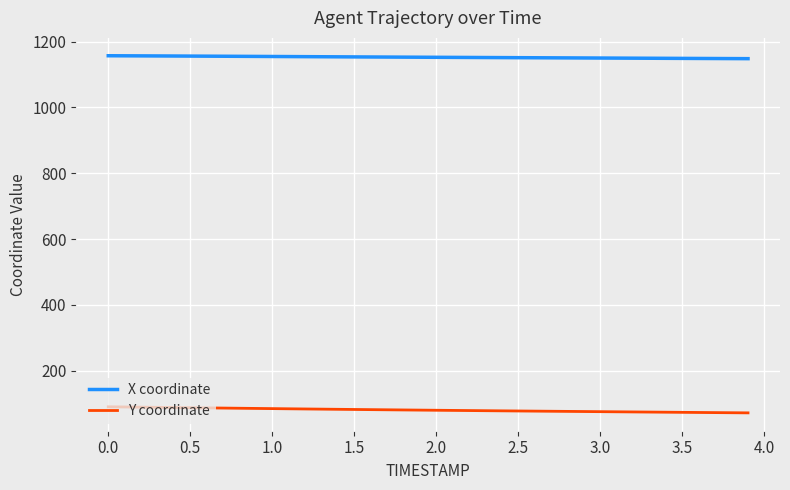

List the series in order of their overall mean, lowest first.

Y coordinate, X coordinate